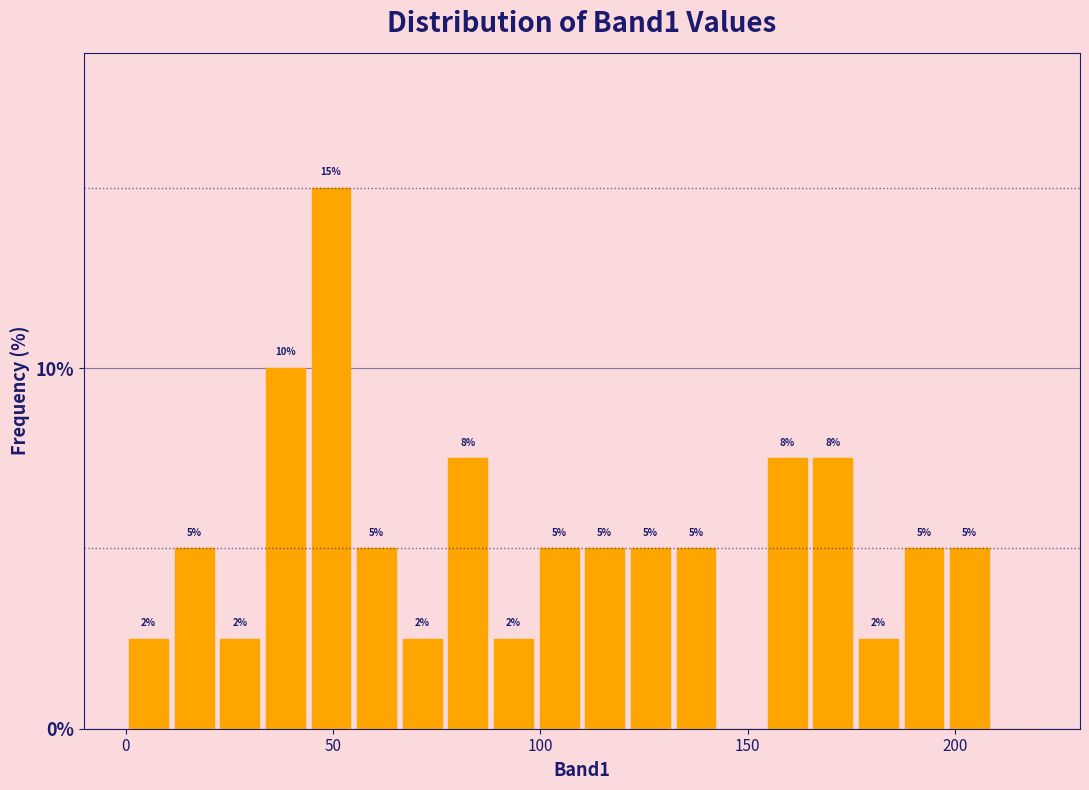

Around what value on the x-axis is the tallest bar? Give the approximate position of its centre, as read against the axis.

50